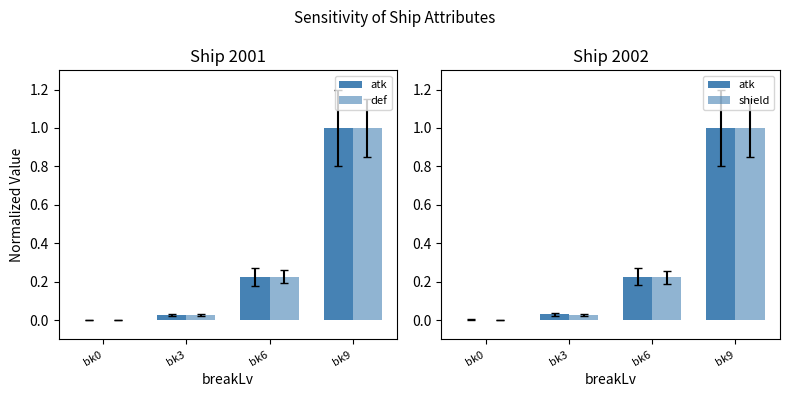

At bk6, list the series in order from smallest to largest.

shield, def, atk